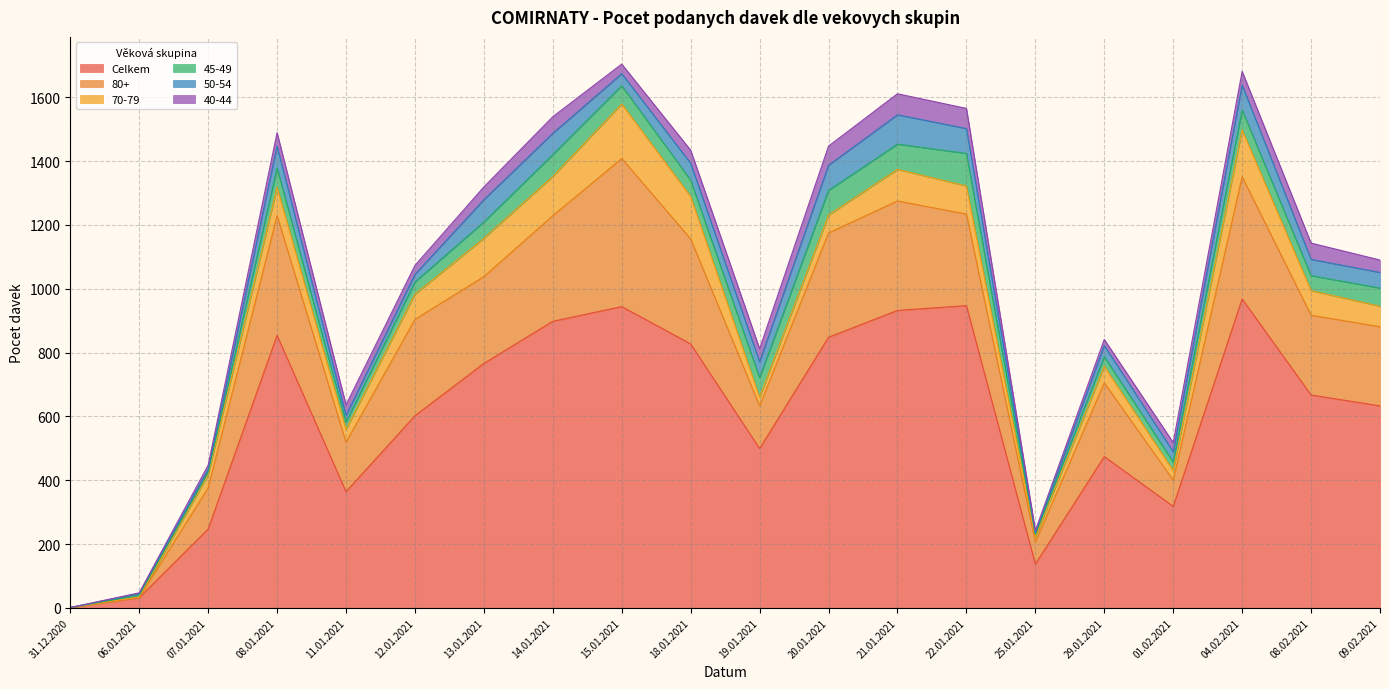

Rank the categories by 80+ value from lowest to highest.

31.12.2020, 06.01.2021, 25.01.2021, 01.02.2021, 07.01.2021, 19.01.2021, 11.01.2021, 29.01.2021, 09.02.2021, 08.02.2021, 13.01.2021, 22.01.2021, 12.01.2021, 20.01.2021, 18.01.2021, 14.01.2021, 21.01.2021, 08.01.2021, 04.02.2021, 15.01.2021